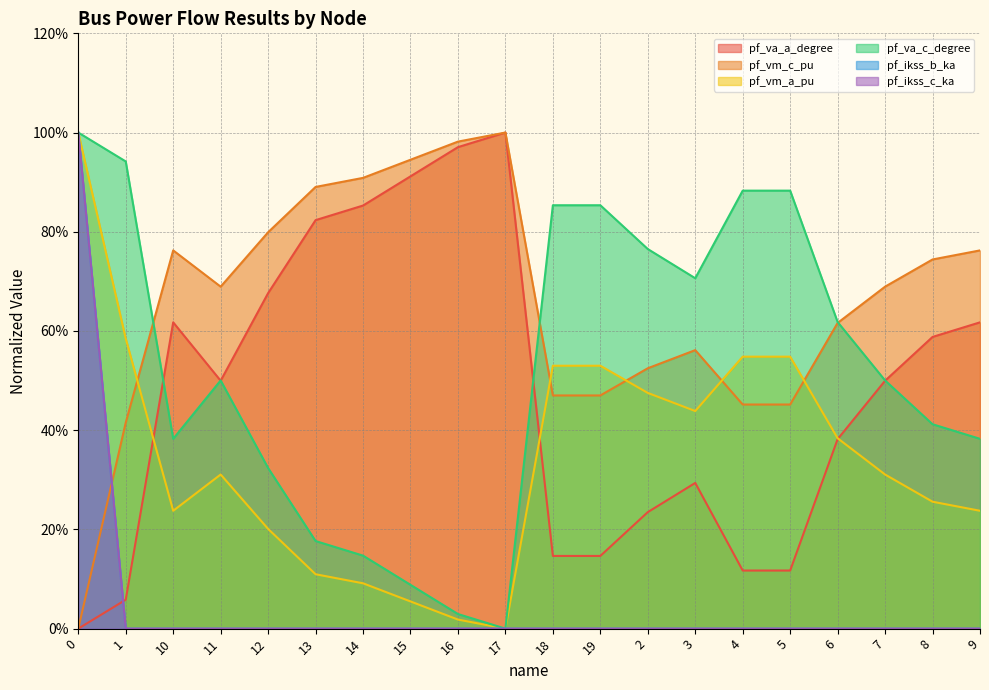

Reading left to right, what are all the values shown in this chart?

pf_va_a_degree: 0=0.0	1=0.1	10=0.6	11=0.5	12=0.7	13=0.8	14=0.9	15=0.9	16=1.0	17=1.0	18=0.1	19=0.1	2=0.2	3=0.3	4=0.1	5=0.1	6=0.4	7=0.5	8=0.6	9=0.6
pf_vm_c_pu: 0=0.0	1=0.4	10=0.8	11=0.7	12=0.8	13=0.9	14=0.9	15=0.9	16=1.0	17=1.0	18=0.5	19=0.5	2=0.5	3=0.6	4=0.5	5=0.5	6=0.6	7=0.7	8=0.7	9=0.8
pf_vm_a_pu: 0=1.0	1=0.6	10=0.2	11=0.3	12=0.2	13=0.1	14=0.1	15=0.1	16=0.0	17=0.0	18=0.5	19=0.5	2=0.5	3=0.4	4=0.5	5=0.5	6=0.4	7=0.3	8=0.3	9=0.2
pf_va_c_degree: 0=1.0	1=0.9	10=0.4	11=0.5	12=0.3	13=0.2	14=0.1	15=0.1	16=0.0	17=0.0	18=0.9	19=0.9	2=0.8	3=0.7	4=0.9	5=0.9	6=0.6	7=0.5	8=0.4	9=0.4
pf_ikss_b_ka: 0=1.0	1=0.0	10=0.0	11=0.0	12=0.0	13=0.0	14=0.0	15=0.0	16=0.0	17=0.0	18=0.0	19=0.0	2=0.0	3=0.0	4=0.0	5=0.0	6=0.0	7=0.0	8=0.0	9=0.0
pf_ikss_c_ka: 0=1.0	1=0.0	10=0.0	11=0.0	12=0.0	13=0.0	14=0.0	15=0.0	16=0.0	17=0.0	18=0.0	19=0.0	2=0.0	3=0.0	4=0.0	5=0.0	6=0.0	7=0.0	8=0.0	9=0.0